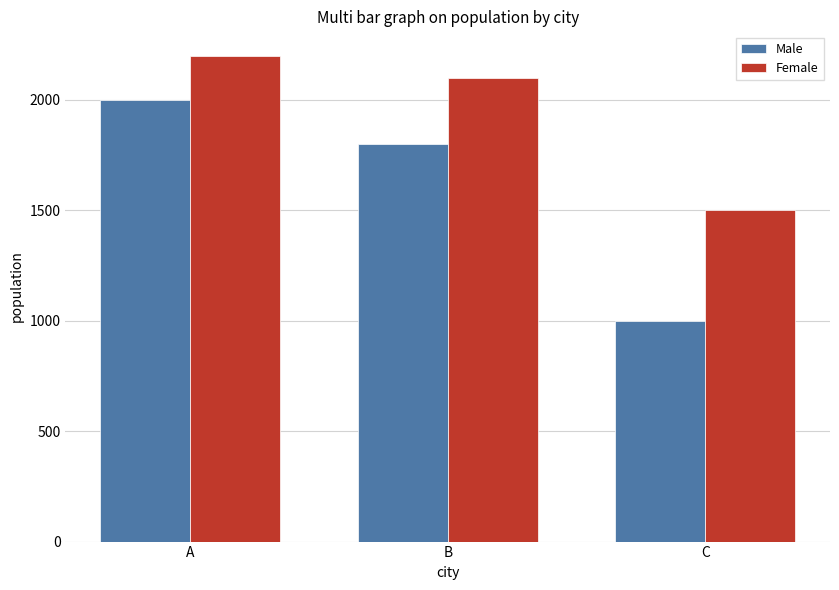

At which category does the chart reach its minimum across all series?

C